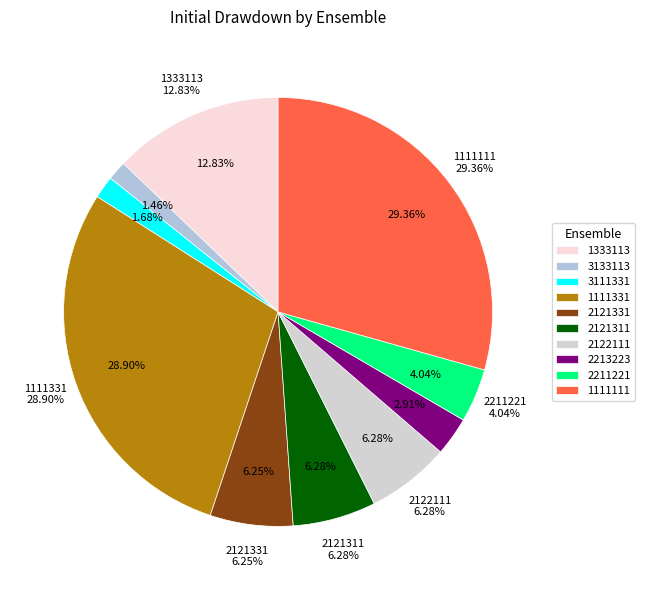

To the nearest percent, what is the difference between the largest and smallest slice percentages?

28%